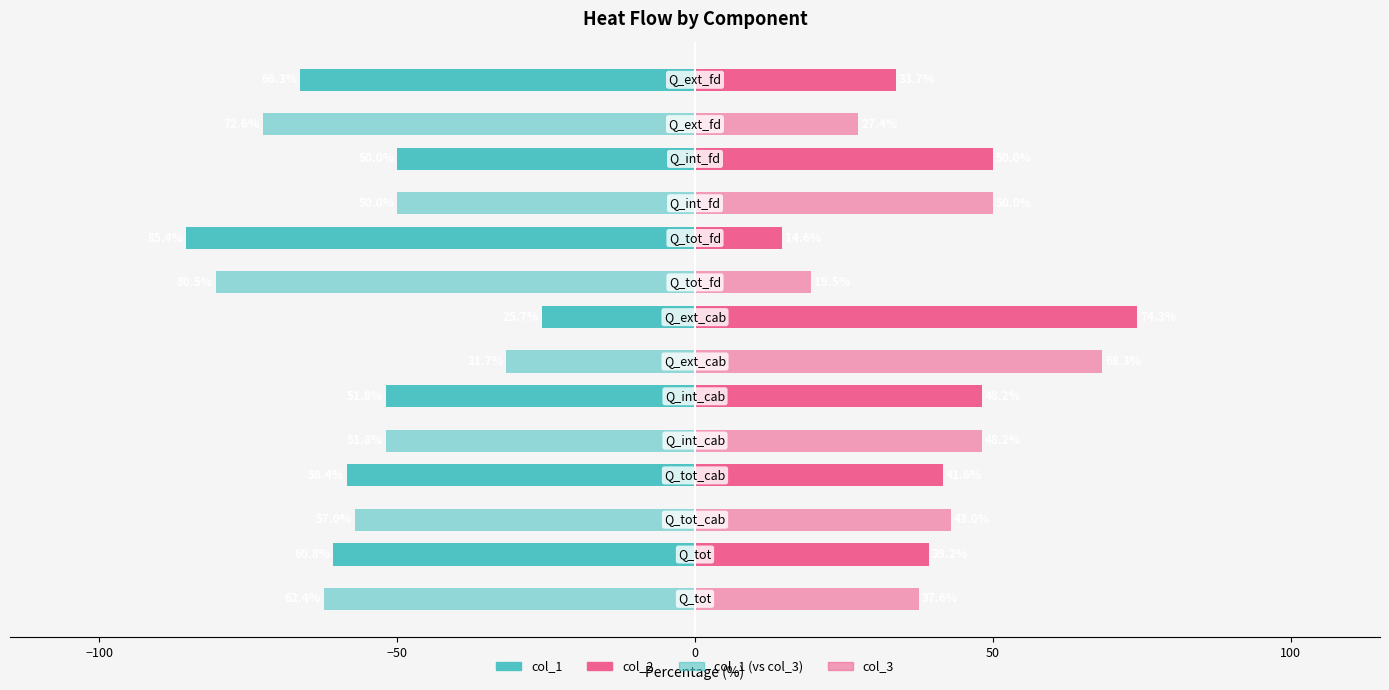

Reading left to right, transcribe all the data shown in this chart.

col_1: -60.8	-58.4	-51.8	-25.7	-85.4	-50.0	-66.3
col_2: 39.2	41.6	48.2	74.3	14.6	50.0	33.7
col_1 (vs col_3): -62.4	-57.0	-51.8	-31.7	-80.5	-50.0	-72.6
col_3: 37.6	43.0	48.2	68.3	19.5	50.0	27.4